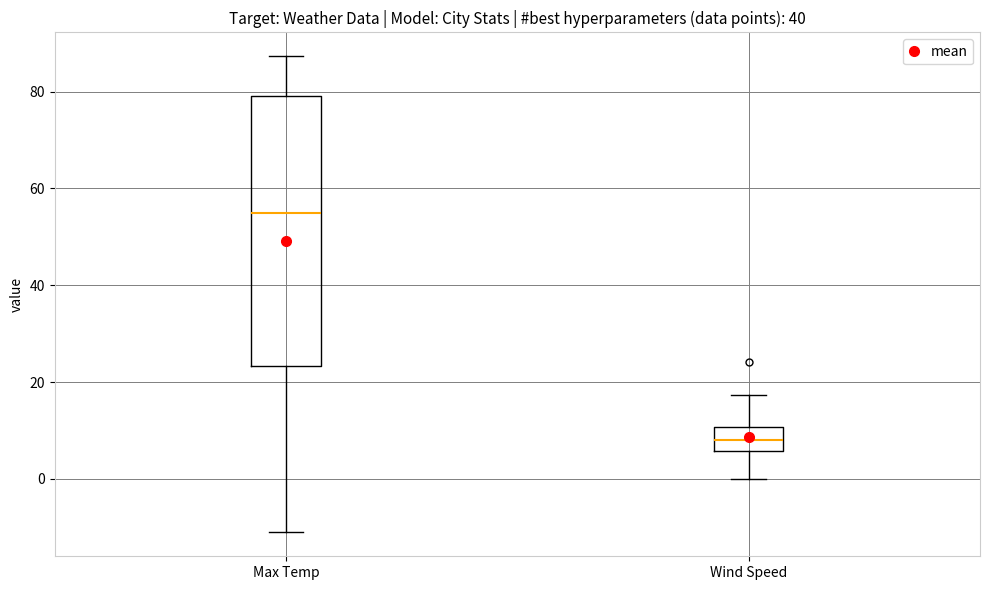

Which box's median line is the lowest?

Wind Speed